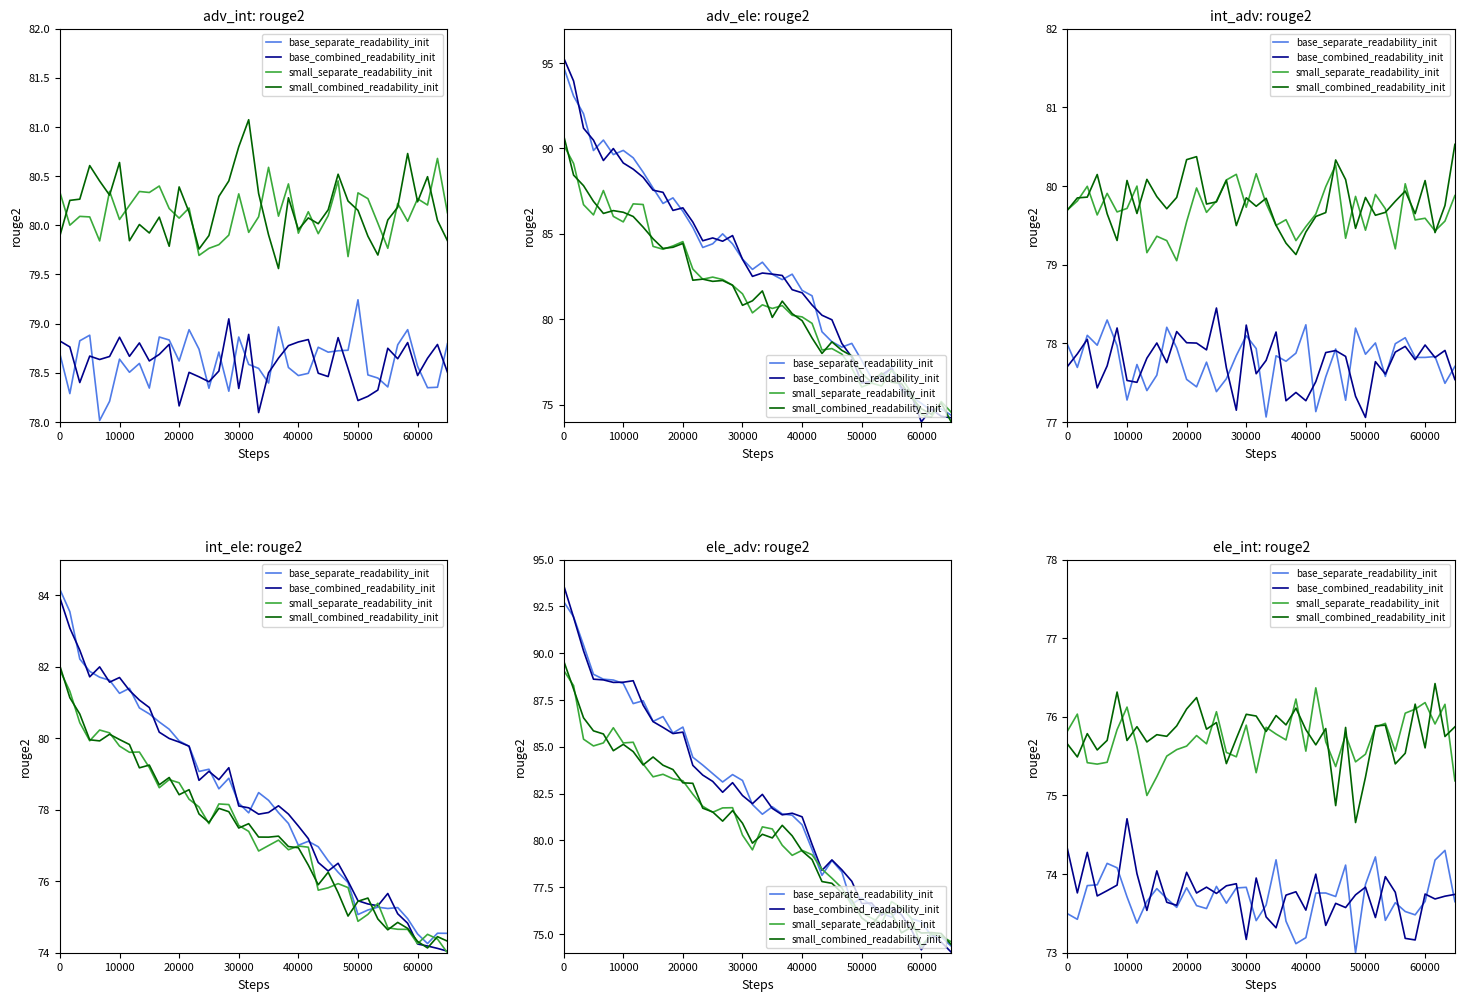

What is the total value across all series at 10000?

298.7